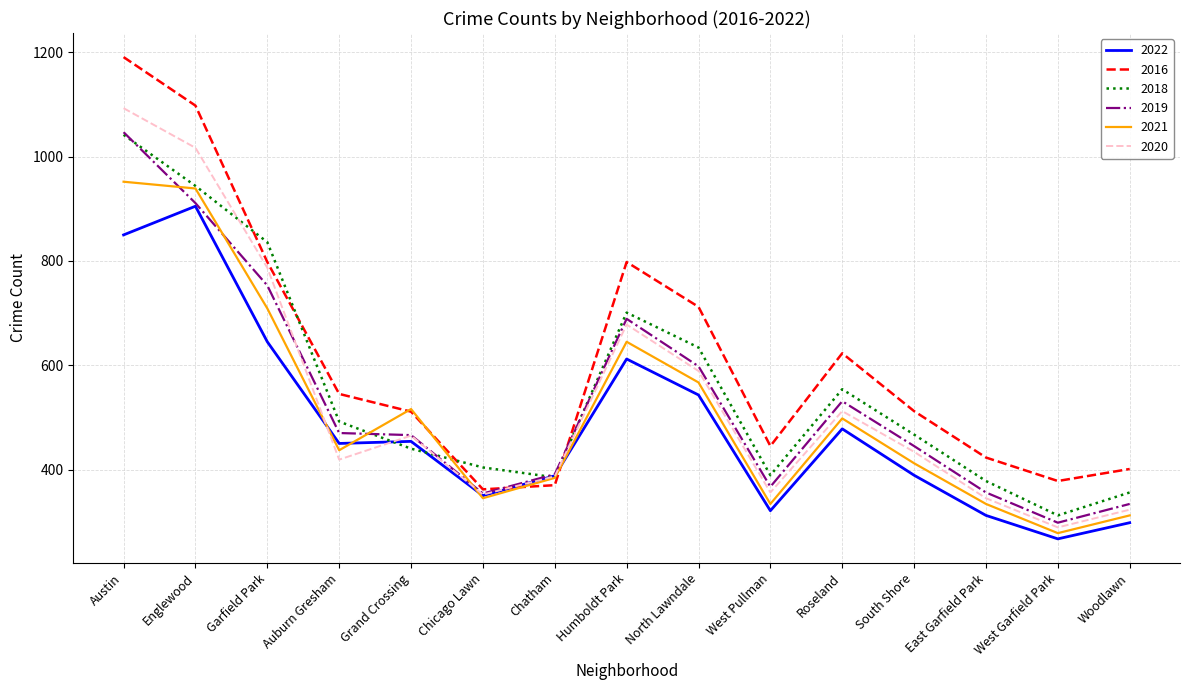

Which category has the highest value in the 2020 series?

Austin